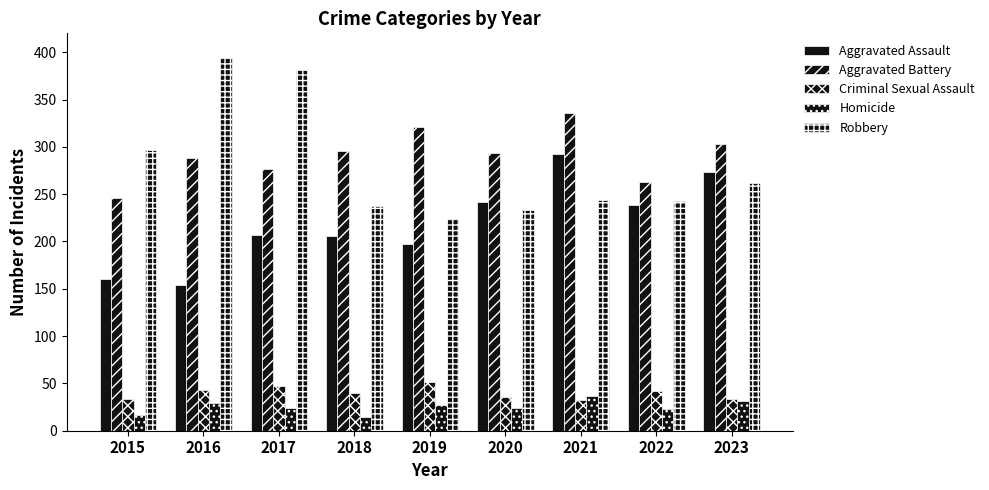

How many bars are there in each group?

5